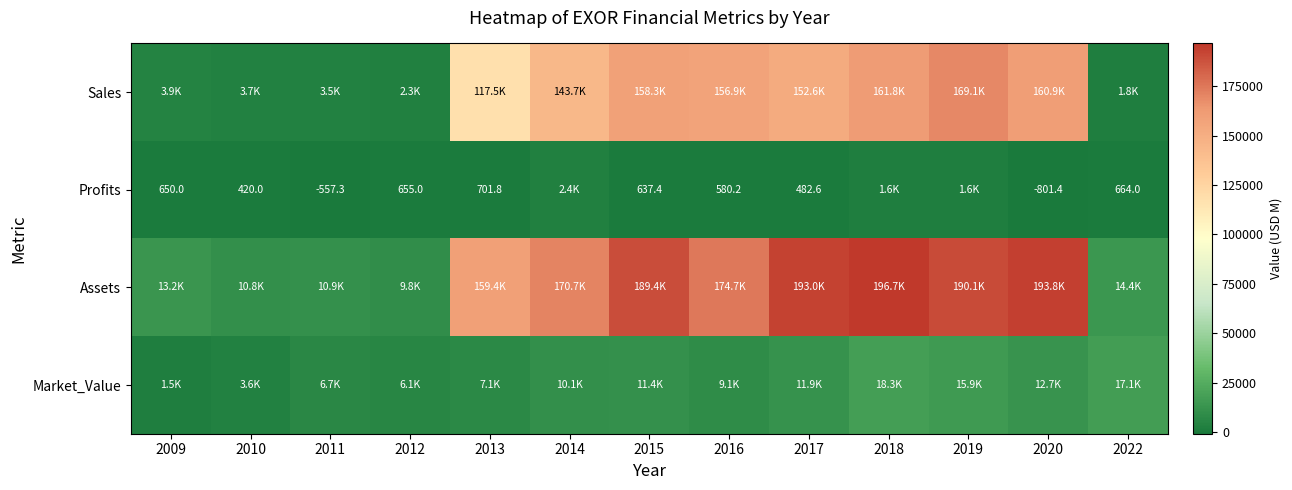

How many series are shown in this chart?

4